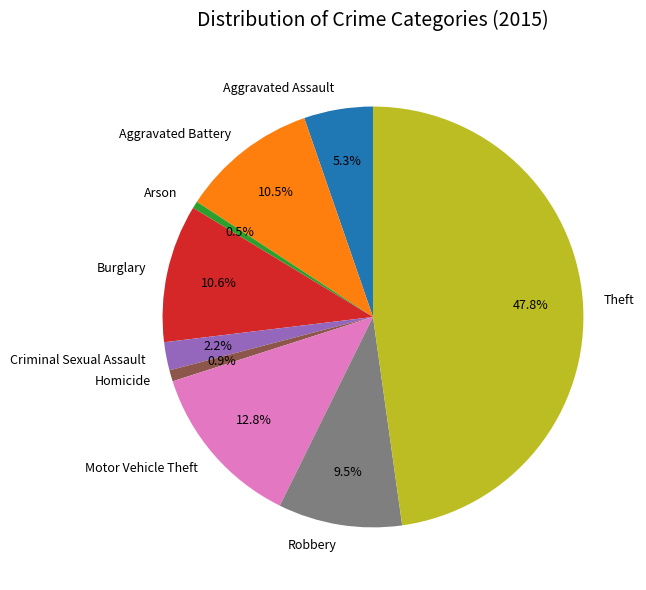

How much of the chart is everything except Burglary?

89.4%